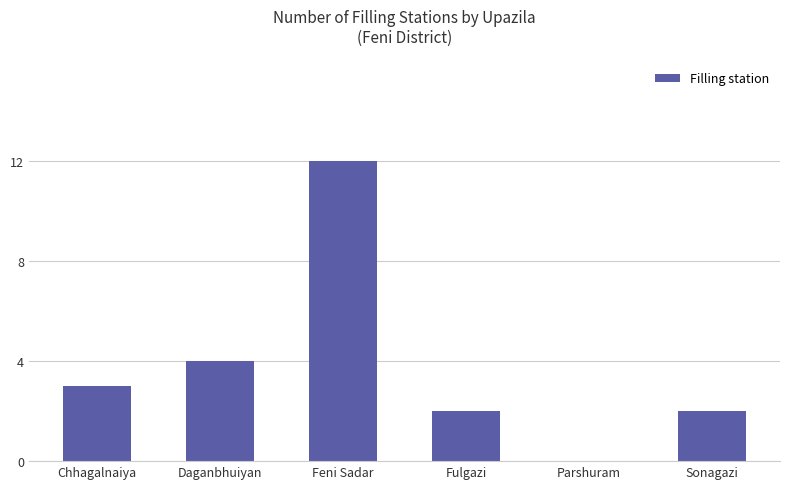

What is the ratio of the value at Sonagazi to the value at Feni Sadar?

0.2